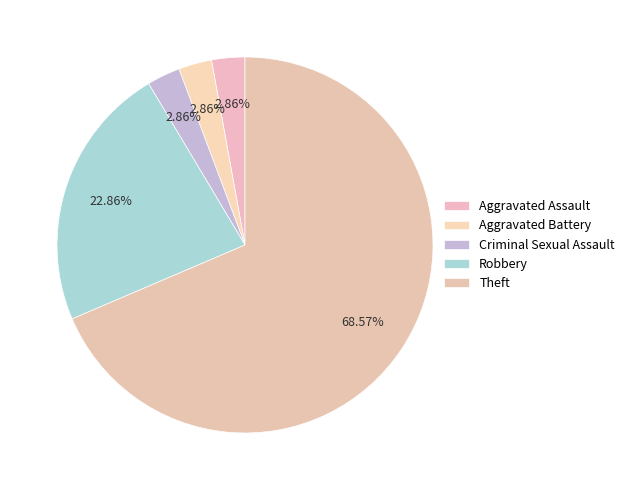

True or false: Aggravated Assault accounts for 1% of the total.

False